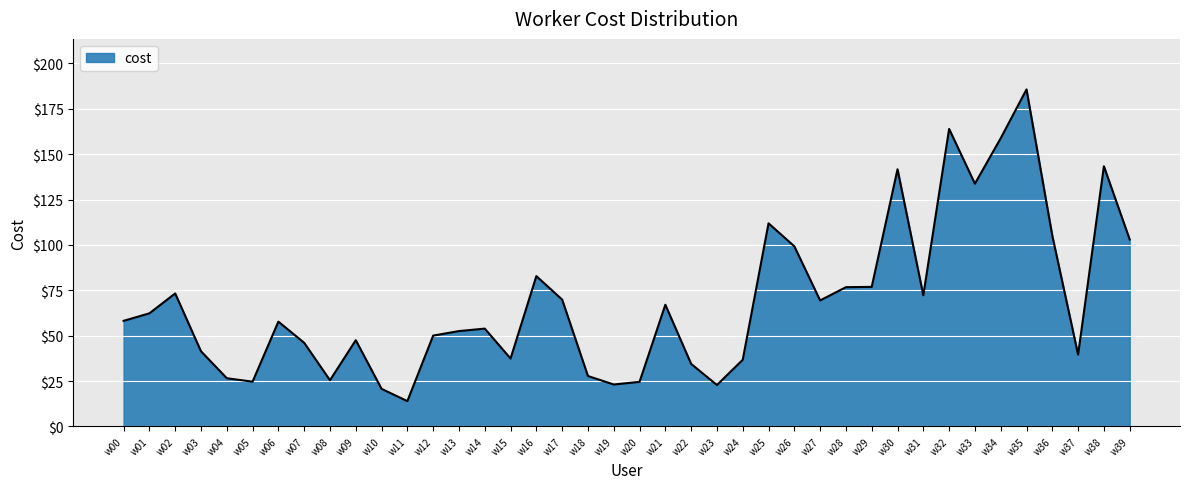

The value at w20 is 12.3. True or false?

False